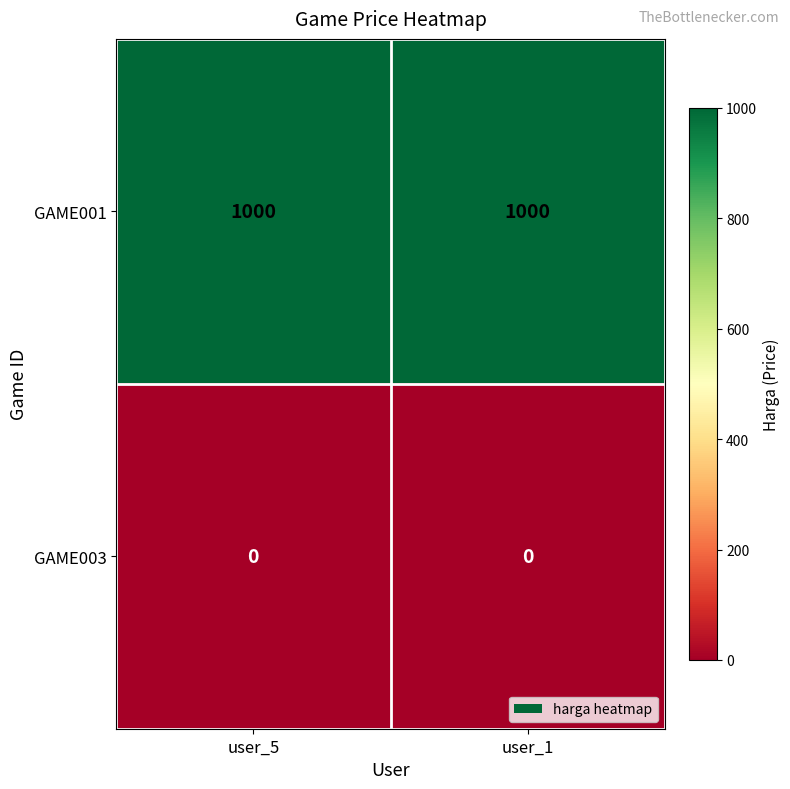

What is the spread (max minus min) of values at user_1?

1000